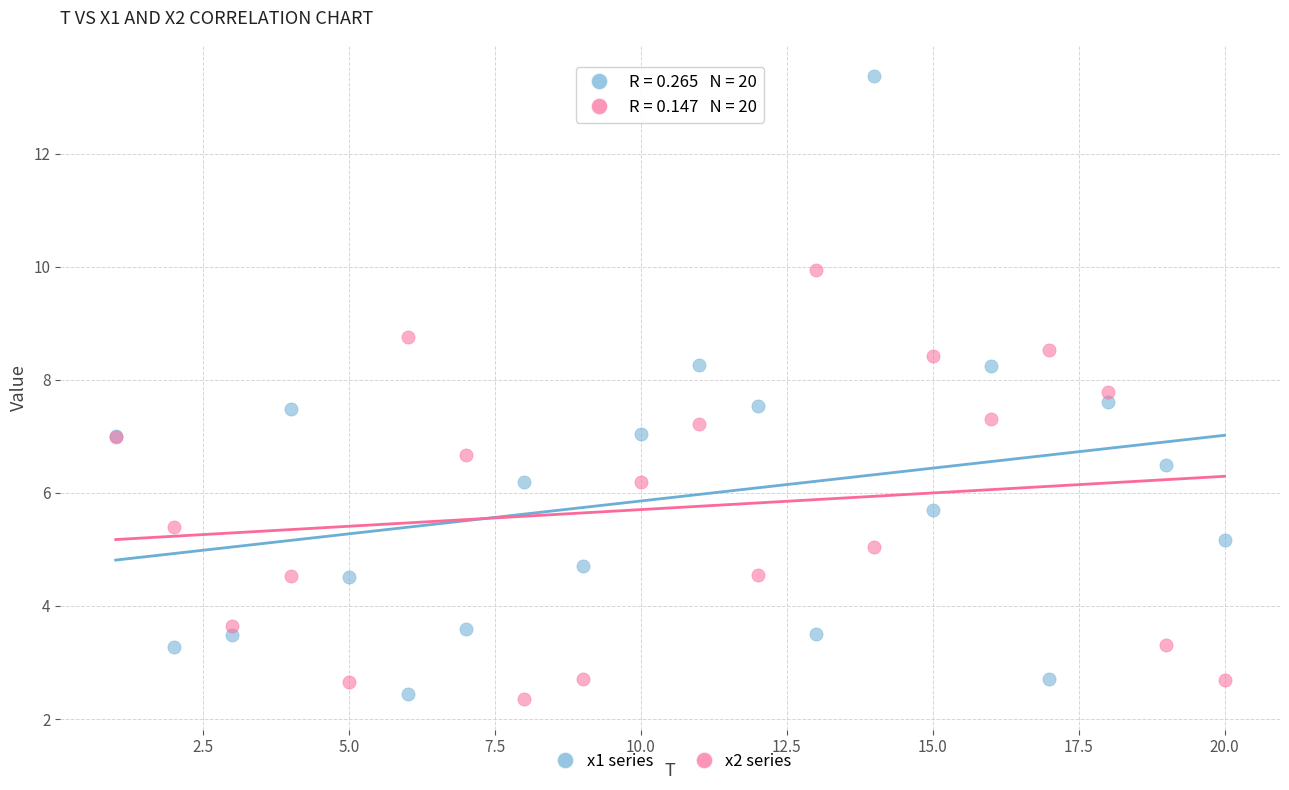

What are all the series names shown in the legend?

x1 series, x2 series